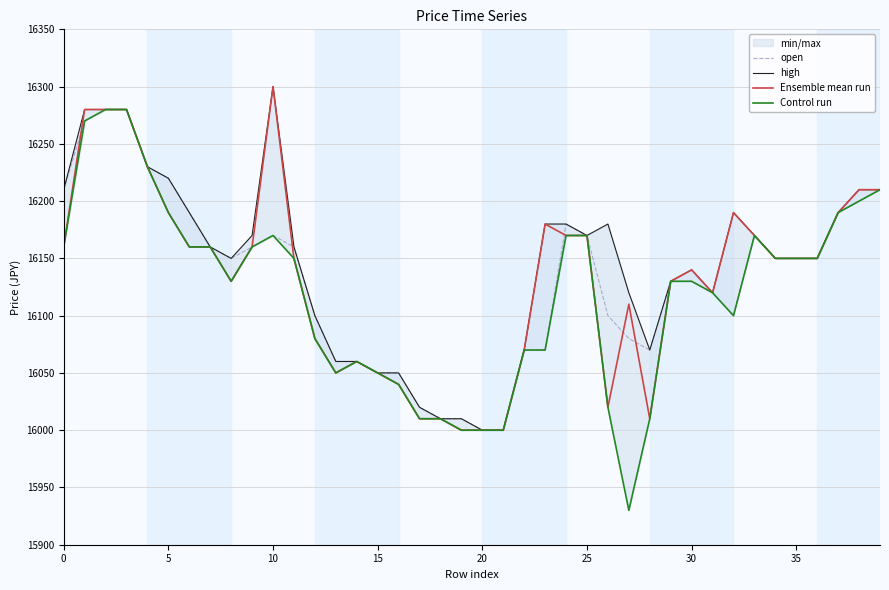

Is the value of high at 33 greater than the value of open at 26?

Yes